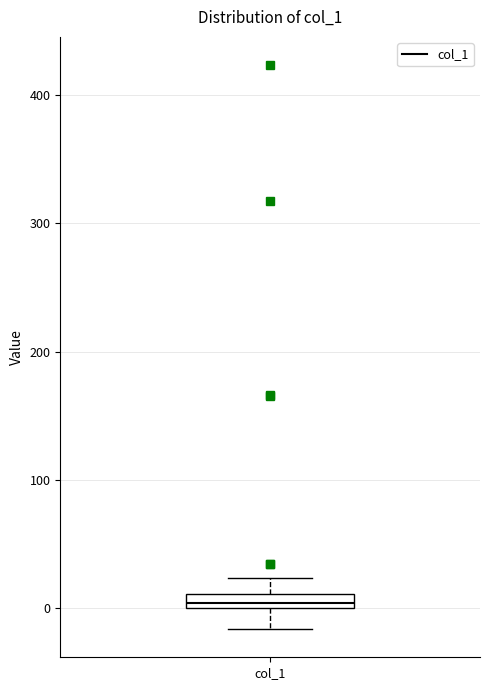

Where is the lower edge of the box for col_1 on the y-axis? The values are not printed on the chart, so give them approximately, as read against the axis.

0